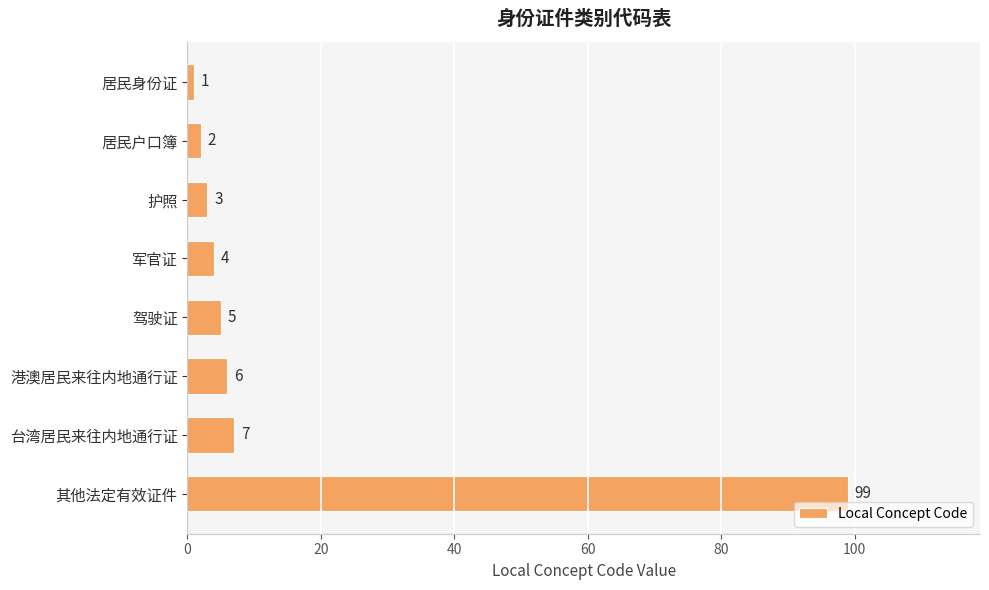

What is the value of the 5th bar from the top?

5